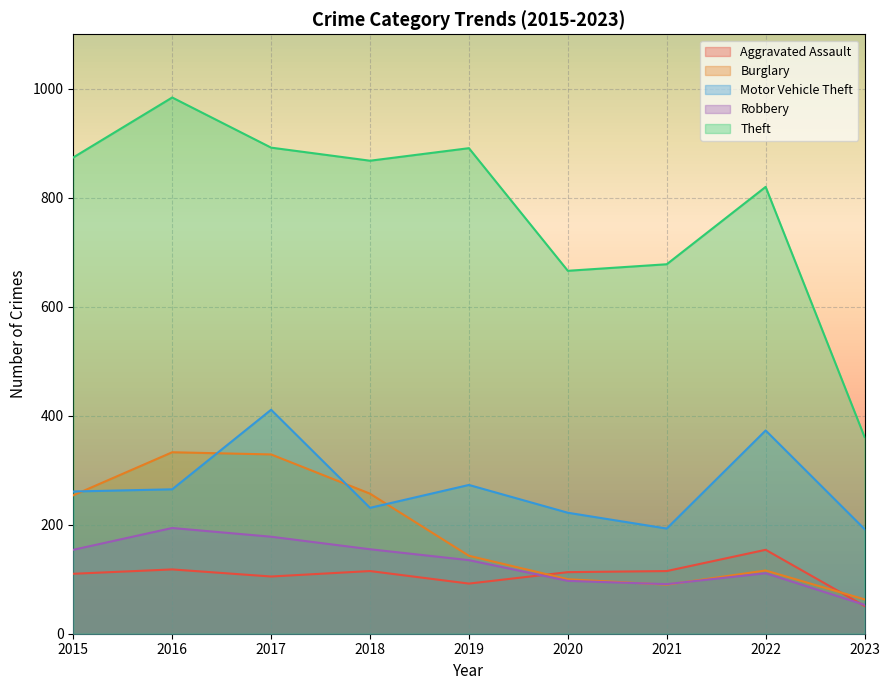

What is the minimum value shown in the chart?

51